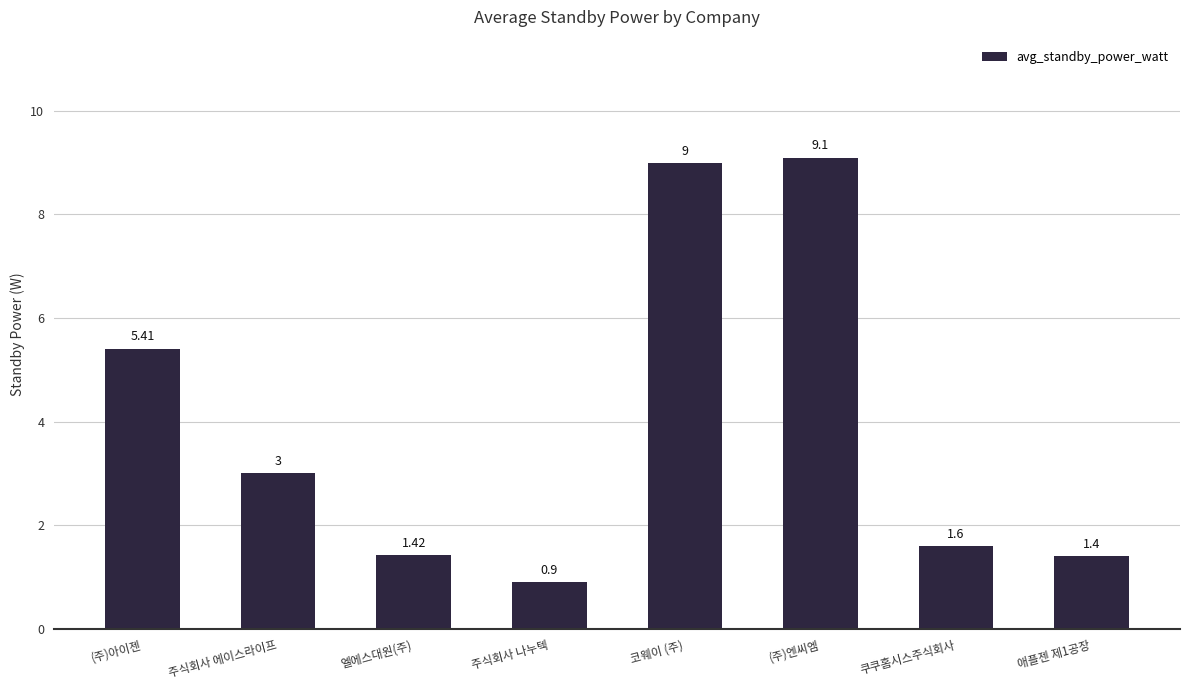

Rank the categories by value from lowest to highest.

주식회사 나누텍, 애플젠 제1공장, 엘에스대원(주), 쿠쿠홈시스주식회사, 주식회사 에이스라이프, (주)아이젠, 코웨이 (주), (주)엔씨엠